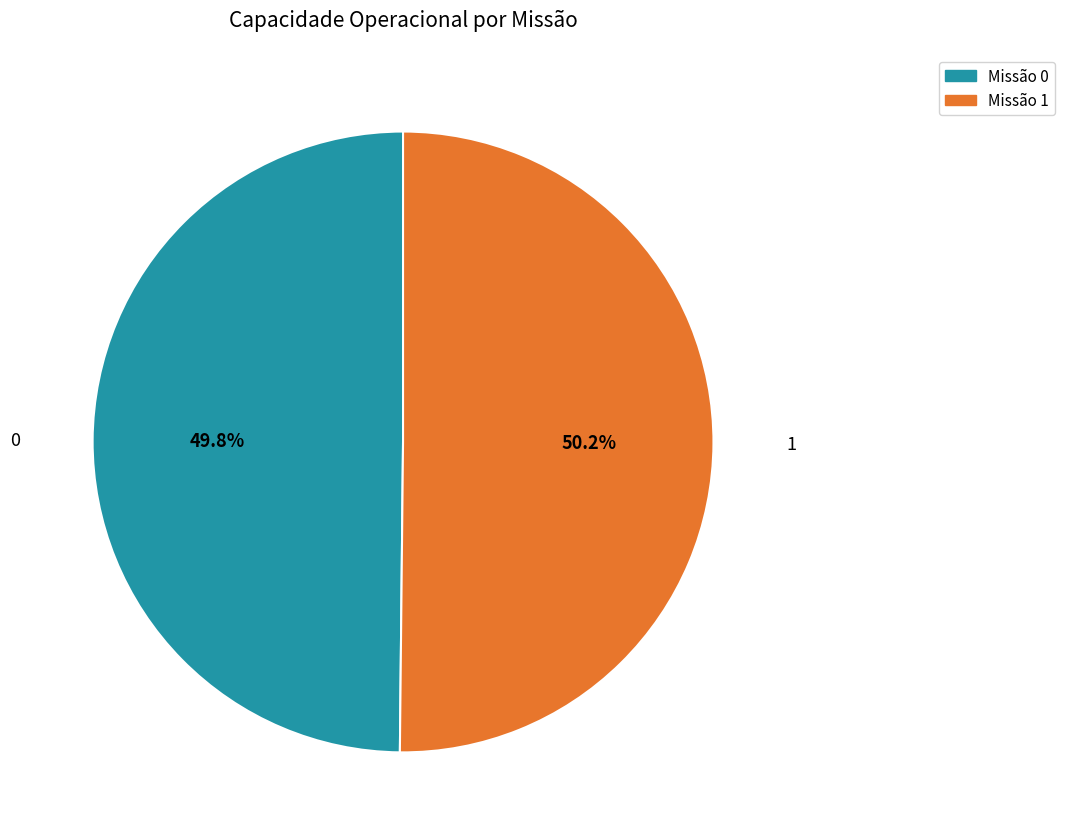

Is there a majority slice in this chart?

Yes